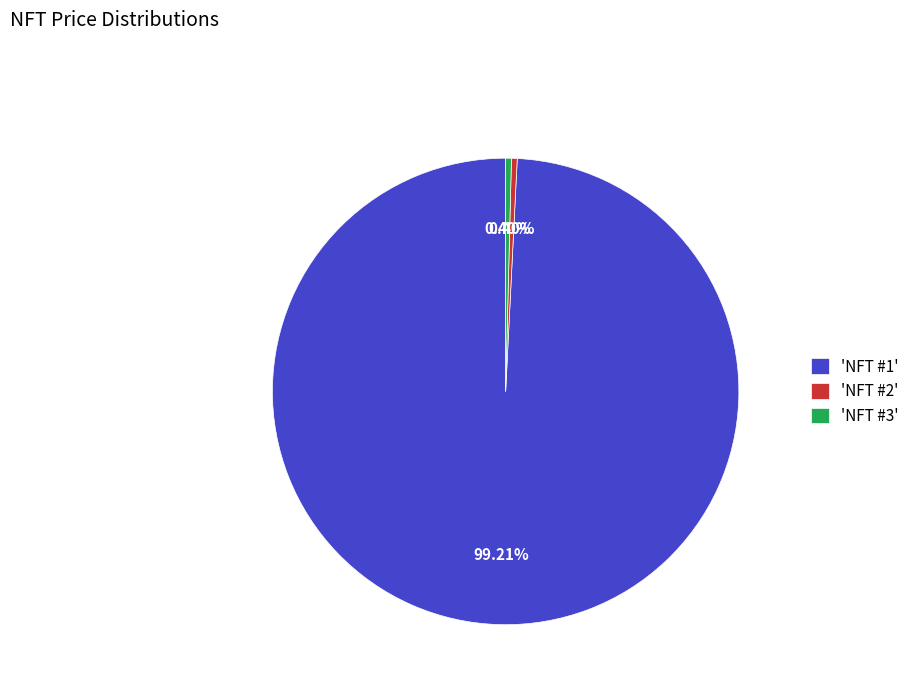

Between 'NFT #2' and 'NFT #1', which is larger?

'NFT #1'